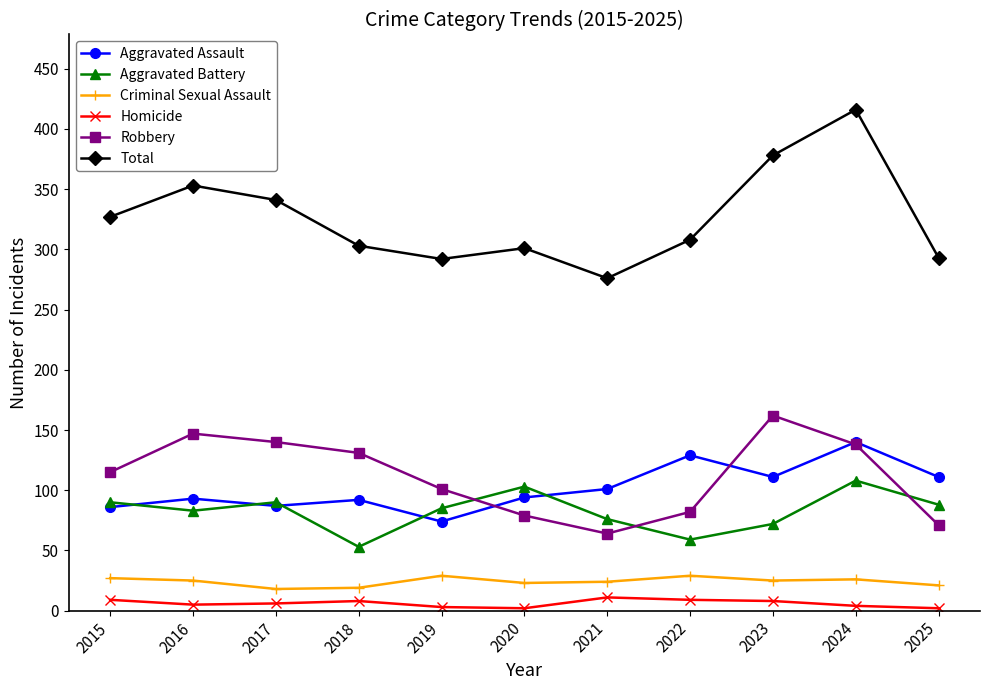

Which category has the highest value across all series?

2024